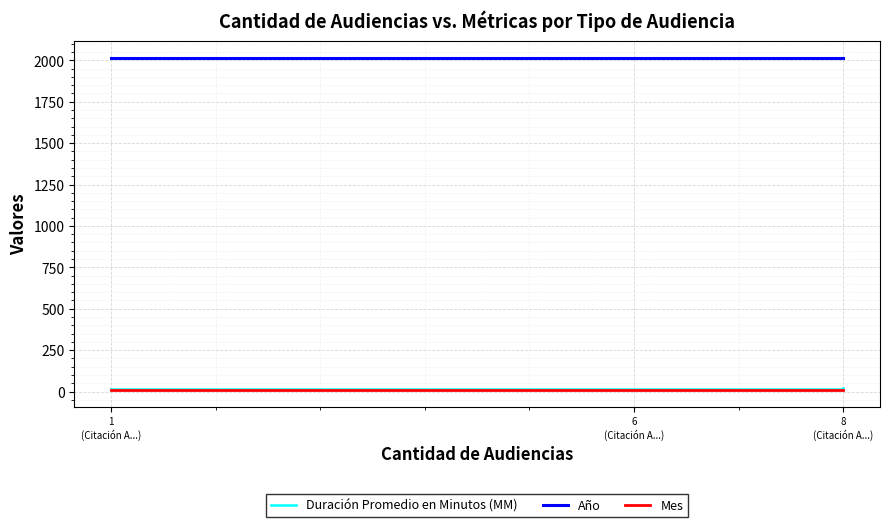

How many categories are shown in the chart?

3